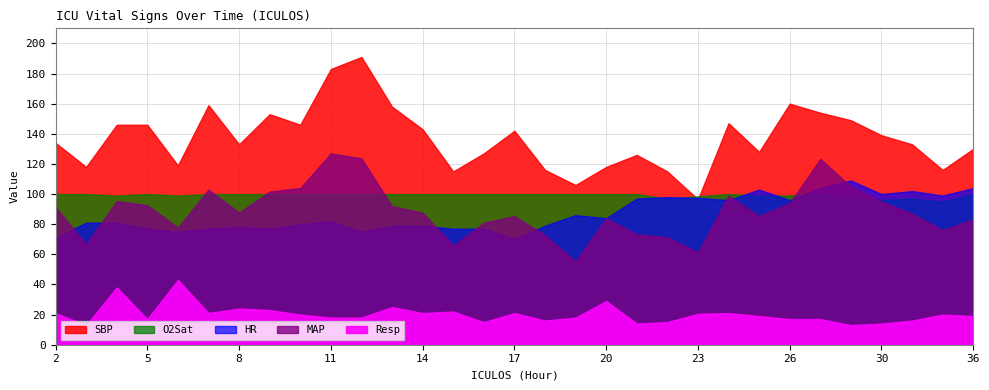

Reading left to right, list all the values displayed in this chart.

HR: 71.0	81.0	81.0	77.0	75.0	77.0	78.0	77.0	80.0	82.0	75.0	79.0	79.0	77.0	77.0	70.0	79.0	86.0	84.0	97.0	98.0	97.5	96.0	103.0	96.0	104.0	109.0	100.0	102.0	99.0	104.0
SBP: 134.0	118.0	146.0	146.0	119.0	159.0	133.0	153.0	146.0	183.0	191.0	158.0	143.0	115.0	127.0	142.0	116.0	106.0	118.0	126.0	115.0	96.5	147.0	128.0	160.0	154.0	149.0	139.0	133.0	116.0	130.0
MAP: 91.3	66.7	95.3	92.7	77.7	103.0	87.7	101.7	104.0	127.0	123.7	92.0	87.7	65.7	81.0	85.3	72.7	55.3	84.0	73.3	71.3	61.2	99.0	85.3	94.0	123.3	105.0	95.0	87.0	76.0	83.3
Resp: 21.0	13.0	38.0	17.0	43.0	21.0	24.0	23.0	20.0	18.0	18.0	25.0	21.0	22.0	15.0	21.0	16.0	18.0	29.0	14.0	15.0	20.5	21.0	19.0	17.0	17.0	13.0	14.0	16.0	20.0	19.0
O2Sat: 100.0	100.0	99.0	100.0	99.0	100.0	100.0	100.0	100.0	100.0	100.0	100.0	100.0	100.0	100.0	100.0	100.0	100.0	100.0	100.0	97.0	98.5	100.0	99.0	99.0	100.0	98.0	96.0	97.0	95.0	100.0